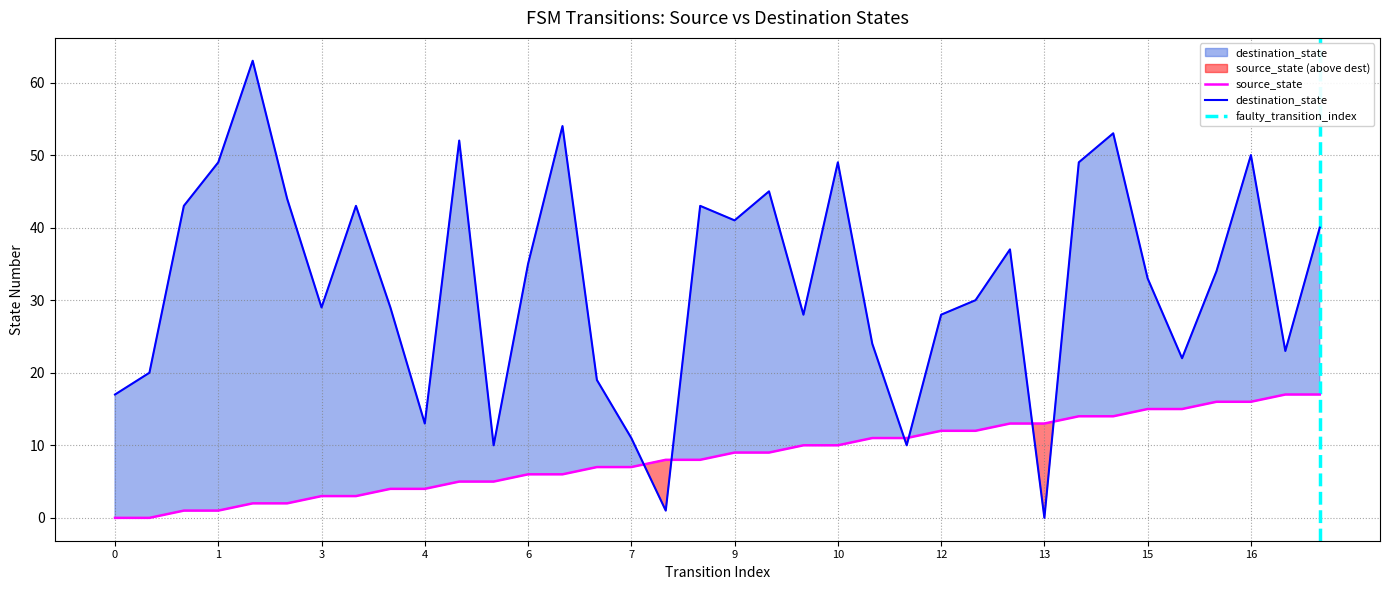

True or false: source_state has a value of 15 at 15.

True